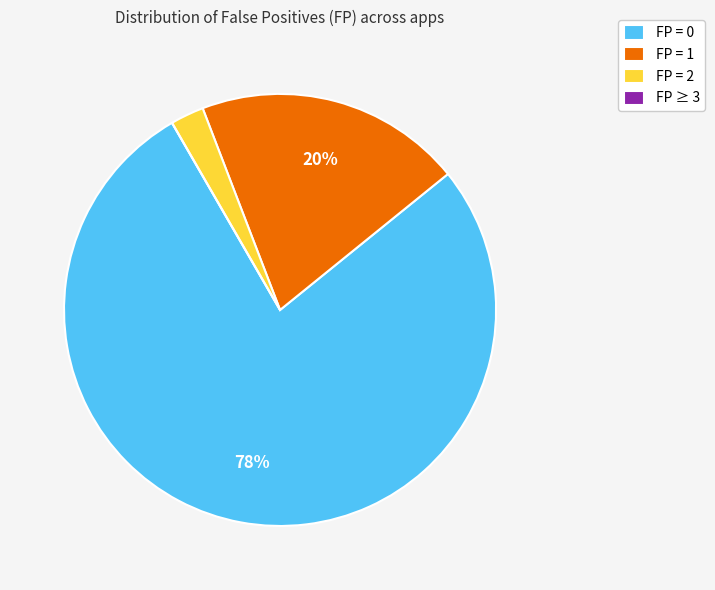

What is the largest slice in the pie chart?

FP = 0